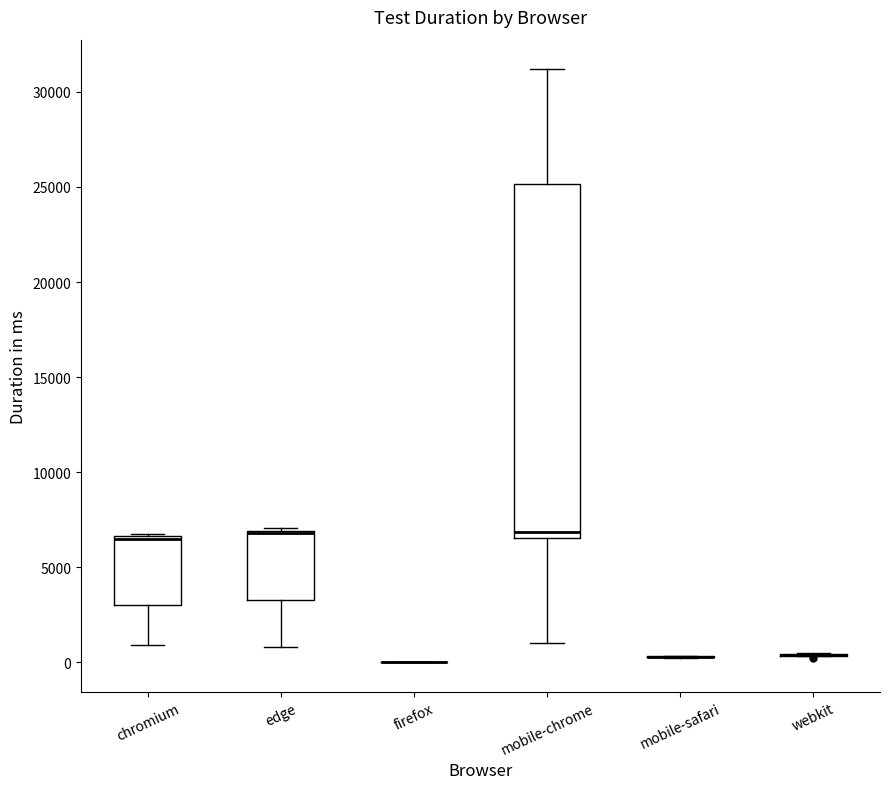

Where does the median line of the box for mobile-chrome sit on the y-axis? The values are not printed on the chart, so give them approximately, as read against the axis.

7000